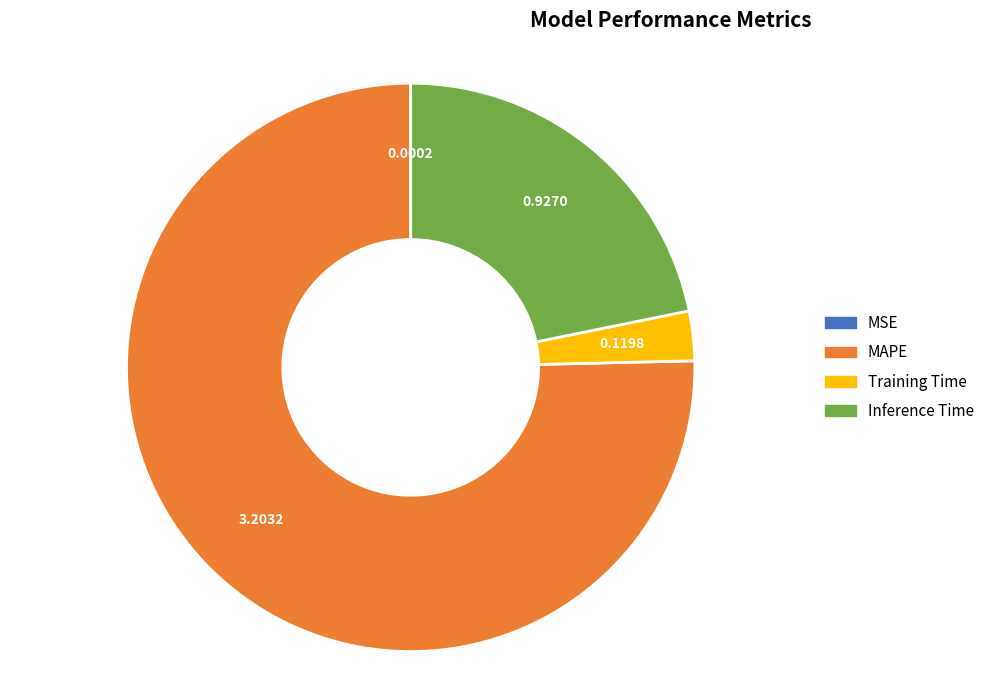

The MAPE slice represents 88% of the pie. True or false?

False